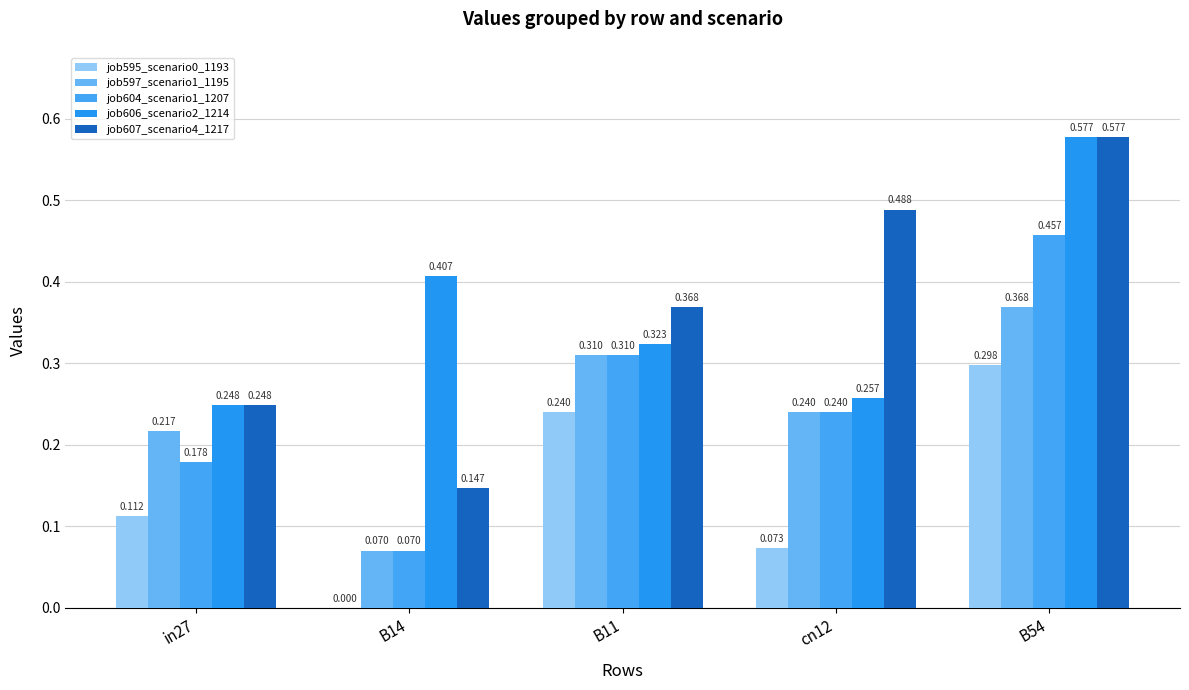

Reading left to right, extract all data points from this chart.

job595_scenario0_1193: 0.1	0.0	0.2	0.1	0.3
job597_scenario1_1195: 0.2	0.1	0.3	0.2	0.4
job604_scenario1_1207: 0.2	0.1	0.3	0.2	0.5
job606_scenario2_1214: 0.2	0.4	0.3	0.3	0.6
job607_scenario4_1217: 0.2	0.1	0.4	0.5	0.6